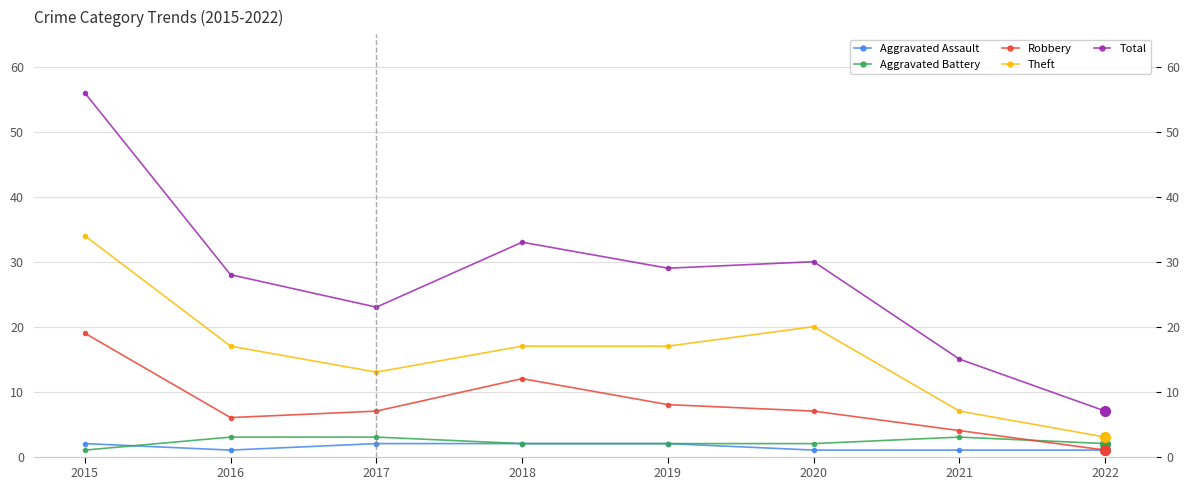

What is the minimum value for Total?

7